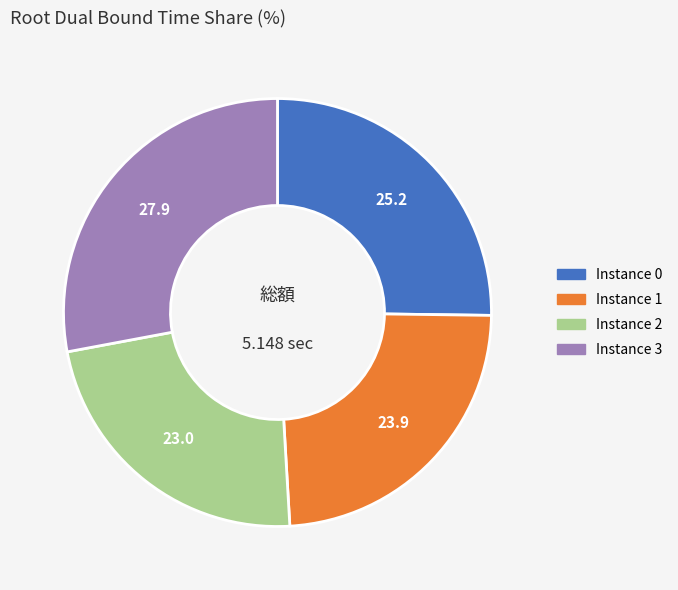

Does any single category account for the majority?

No